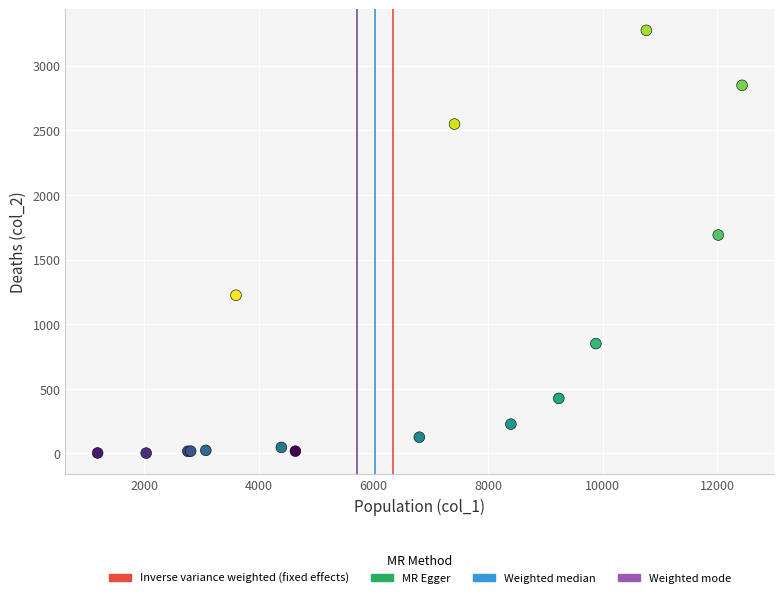

What Y value in the scatter plot is closest to 1638?

1690